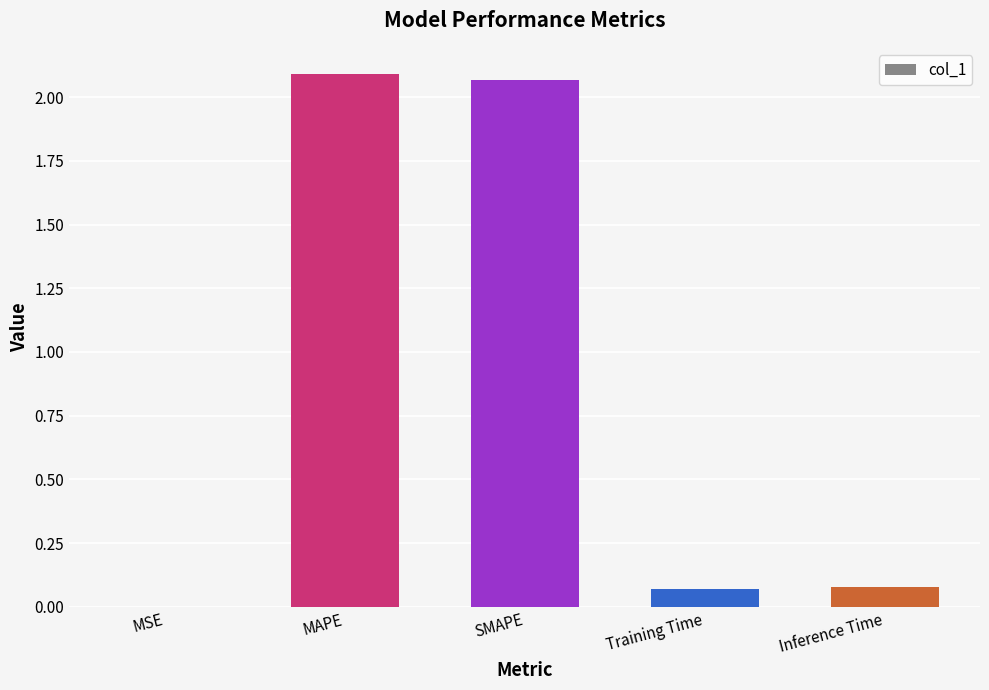

What is the change in value from MSE to Training Time?

+0.1